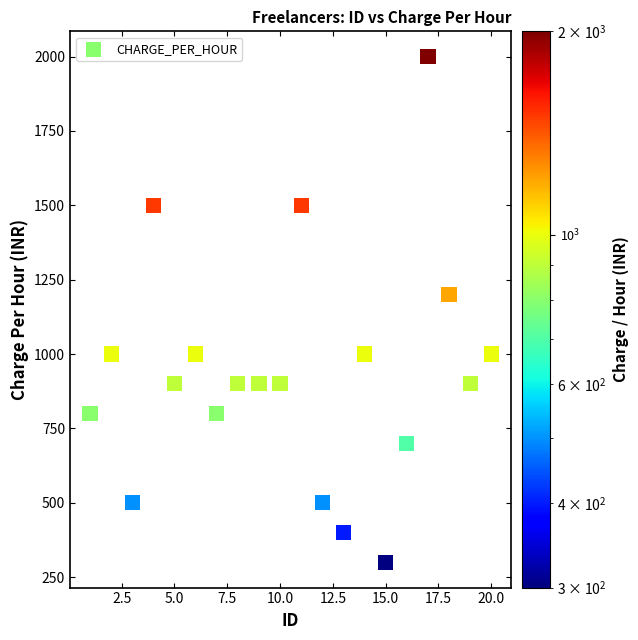

What is the range of X values (max minus min)?

19